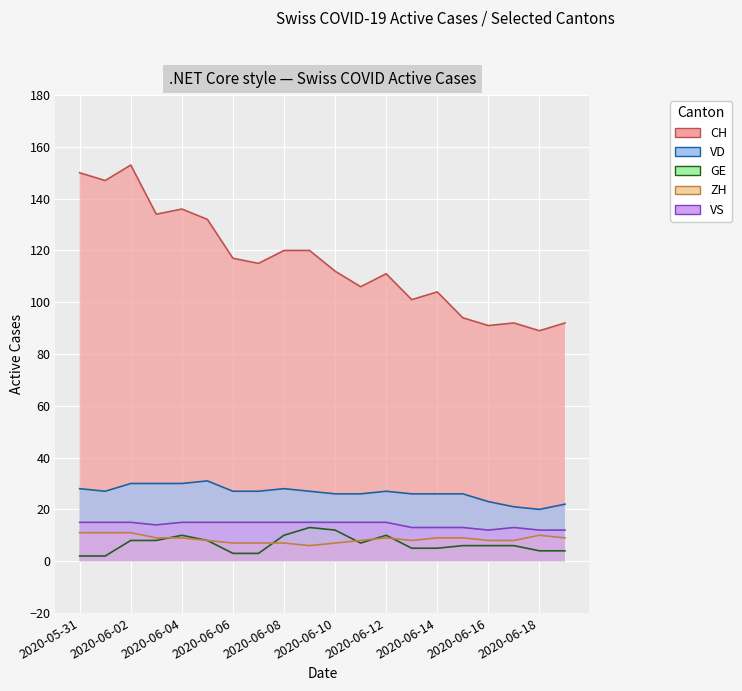

Which category has the highest value across all series?

2020-06-02